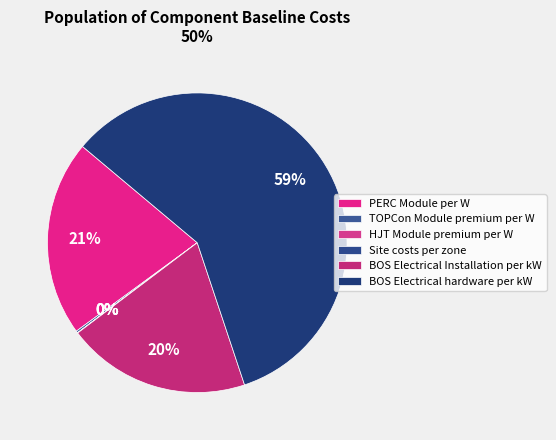

How many segments does this pie chart have?

6